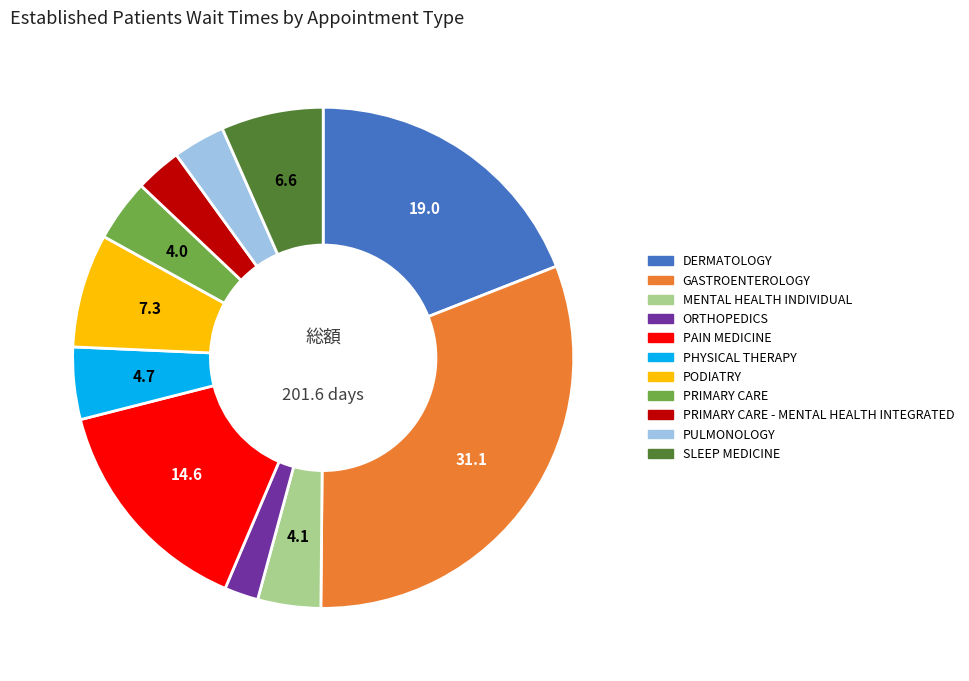

Do PHYSICAL THERAPY and PRIMARY CARE - MENTAL HEALTH INTEGRATED together represent more than half of the pie?

No